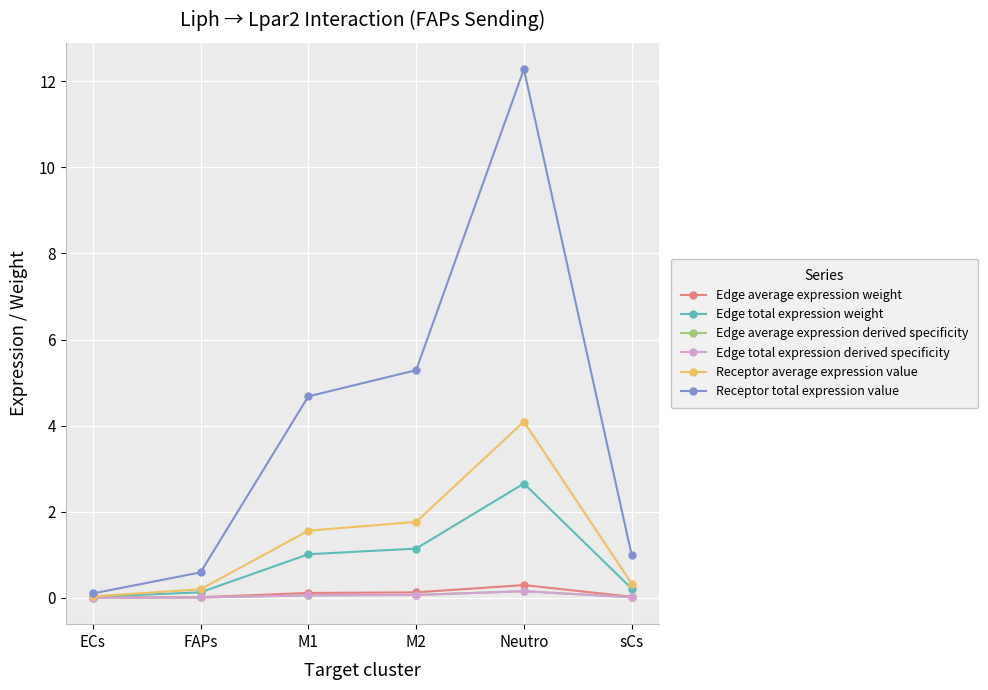

True or false: Edge average expression weight and Receptor total expression value intersect in this chart.

False